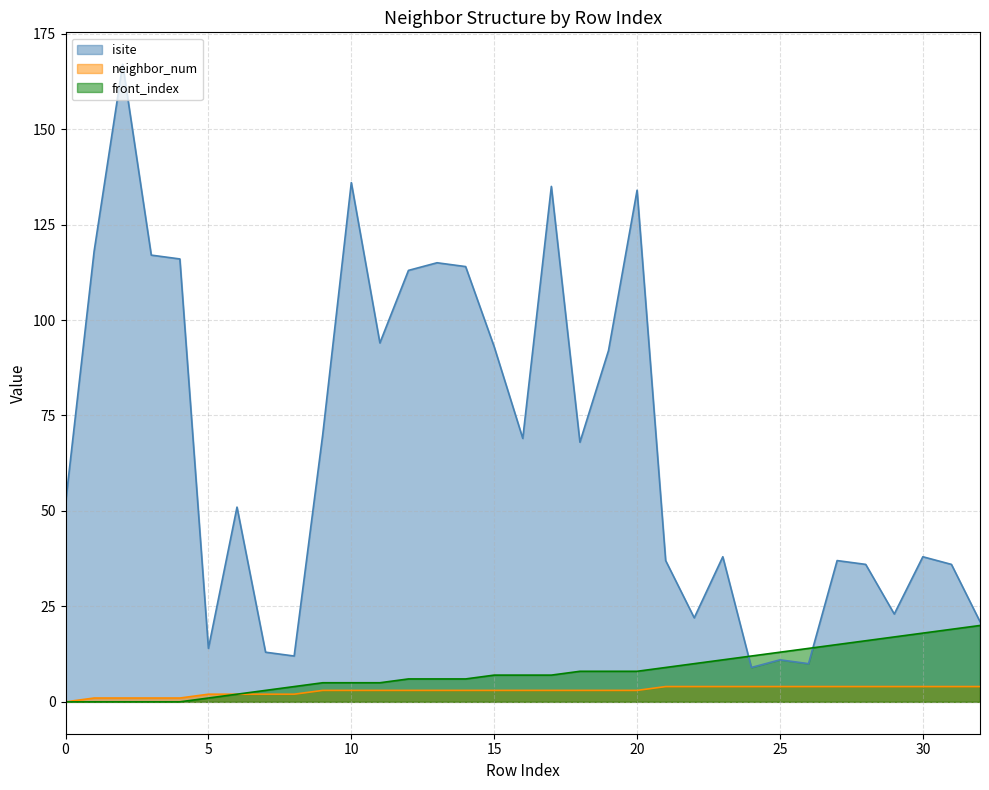

How many values in front_index are above zero?

28